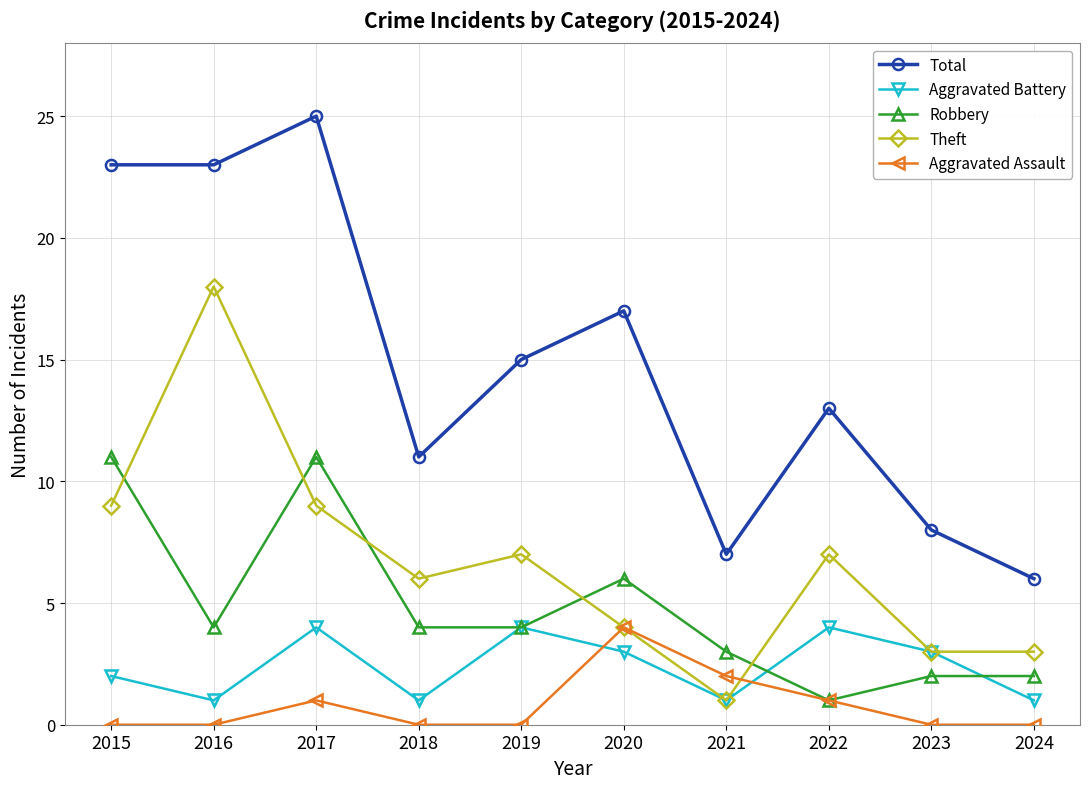

How many interior local peaks does the Theft series have?

3